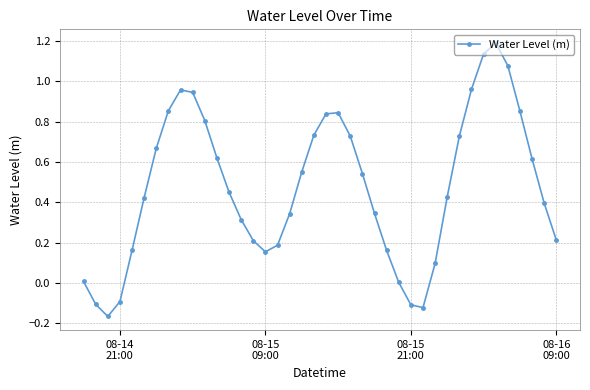

How many interior local valleys (lower than both neighbors) does the data have?

3